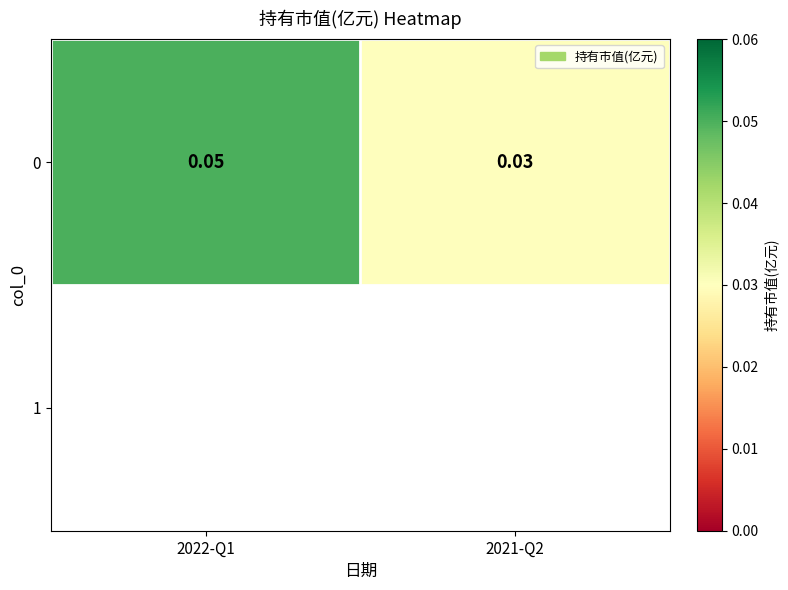

List the labels in order of value, largest first.

2022-Q1, 2021-Q2